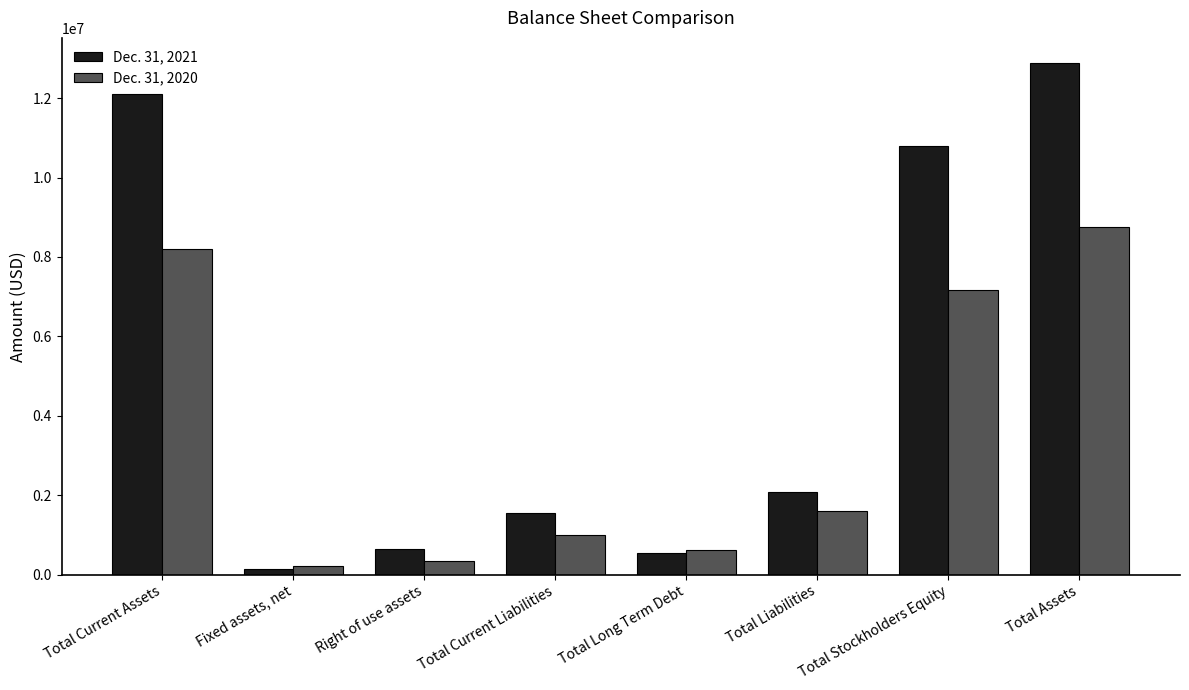

At which category does the chart reach its minimum across all series?

Fixed assets, net